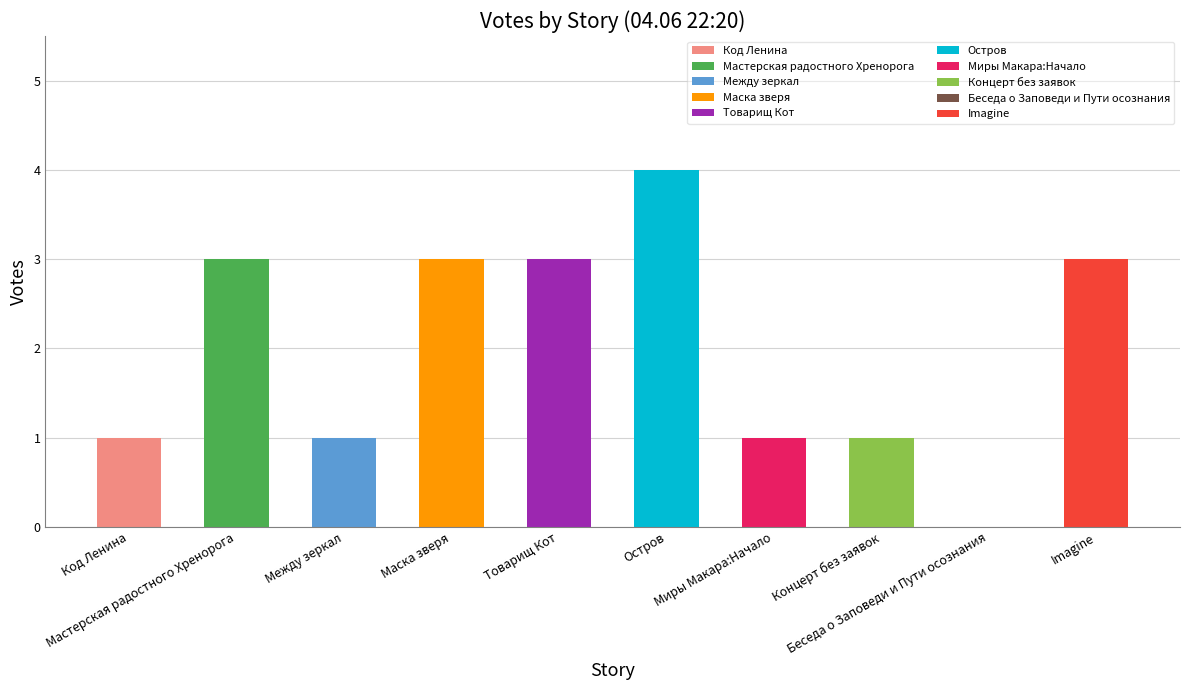

How many data points are less than 3?

5